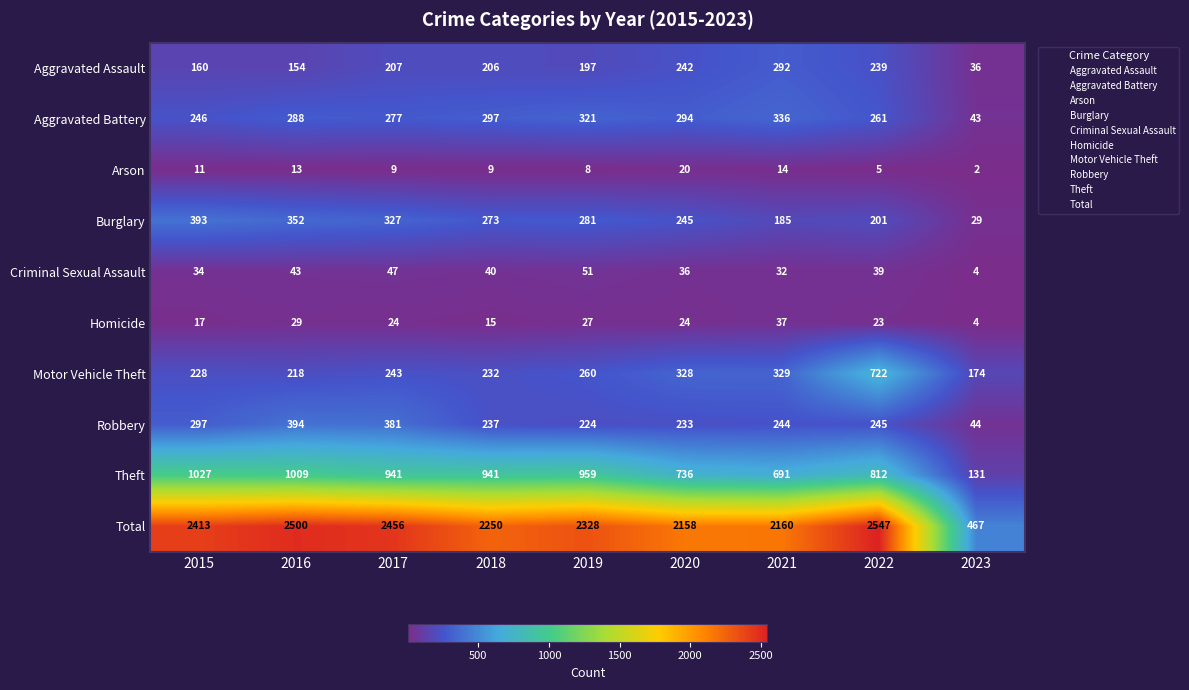

What is the sum of the Aggravated Battery values at 2021 and 2017?

613